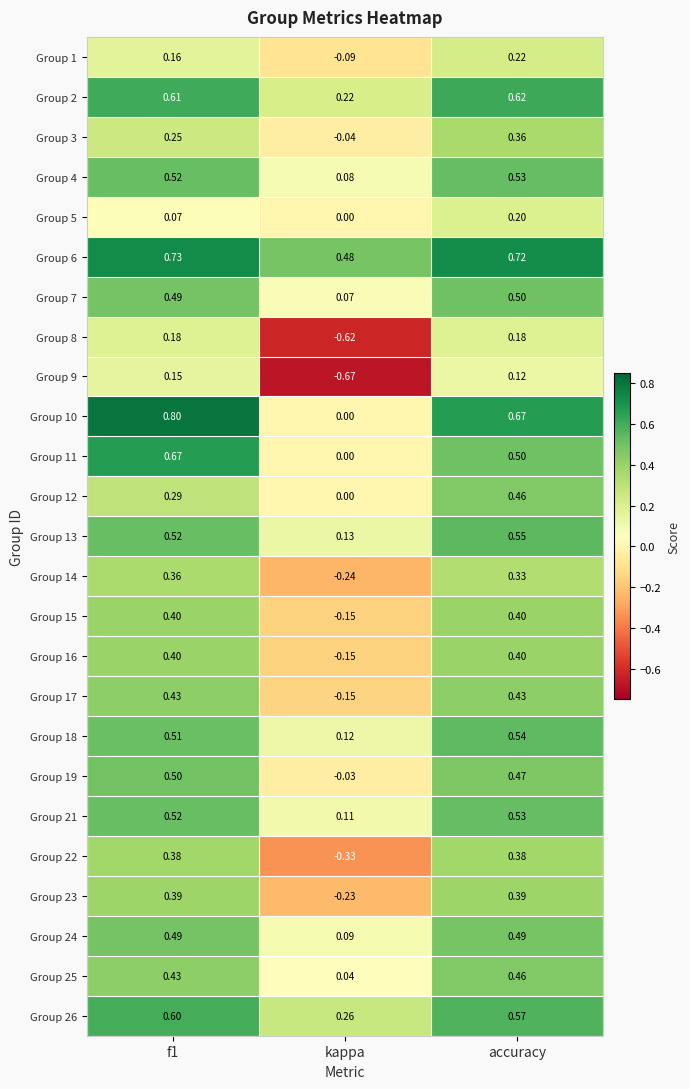

Where is Group 10 nearest to the value 0?

kappa